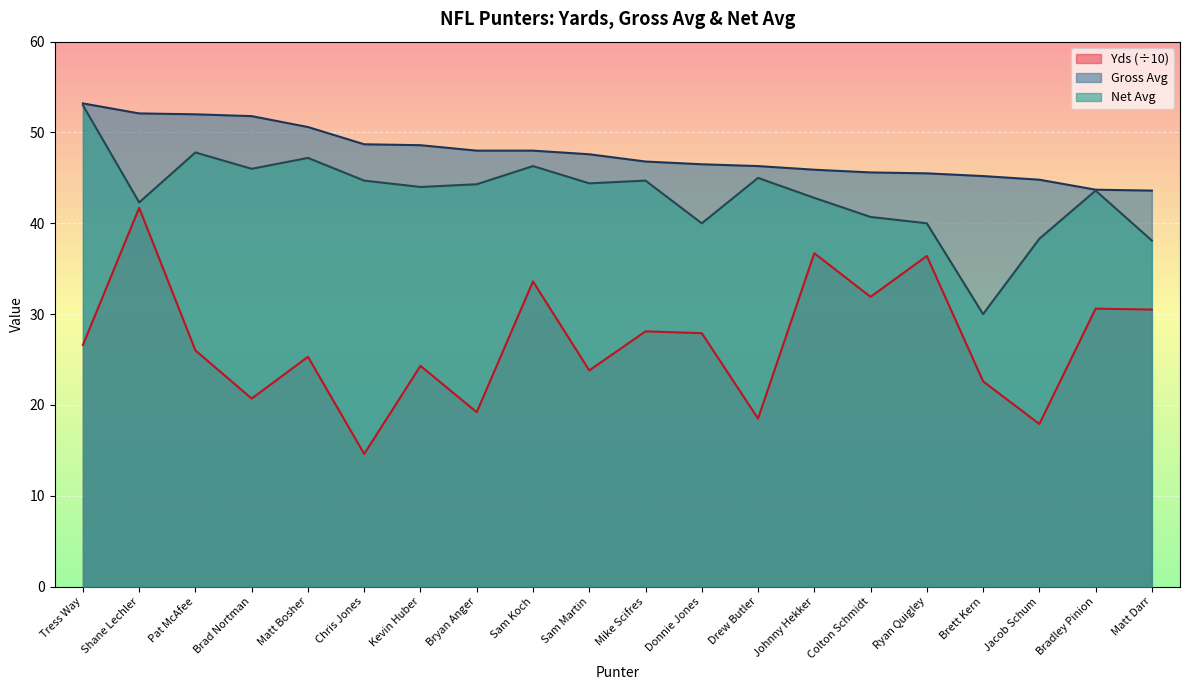

What are all the series names shown in the legend?

Yds (÷10), Gross Avg, Net Avg